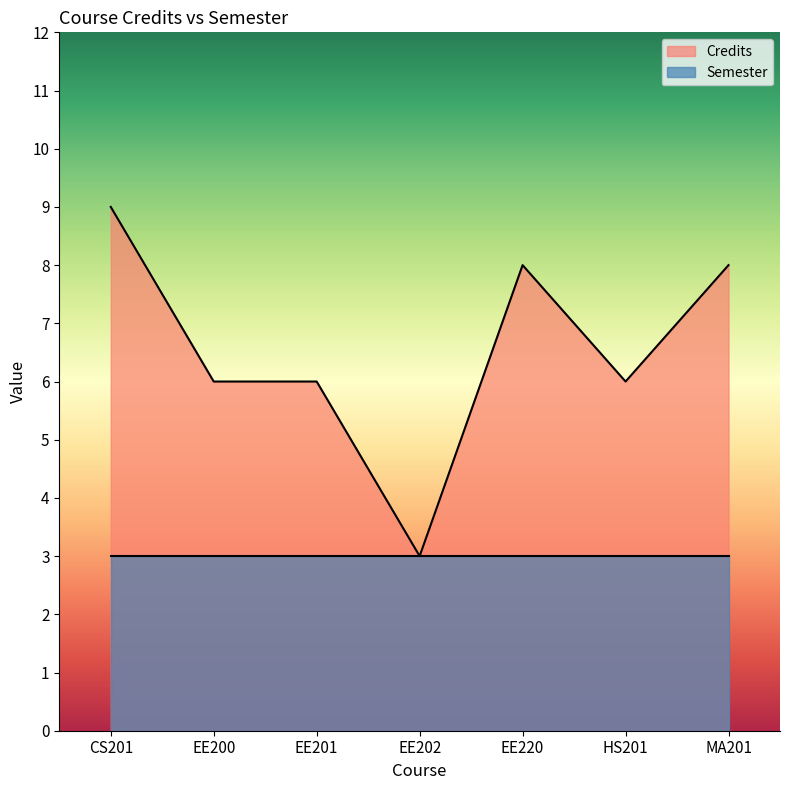

Which series has the widest spread of values?

Credits